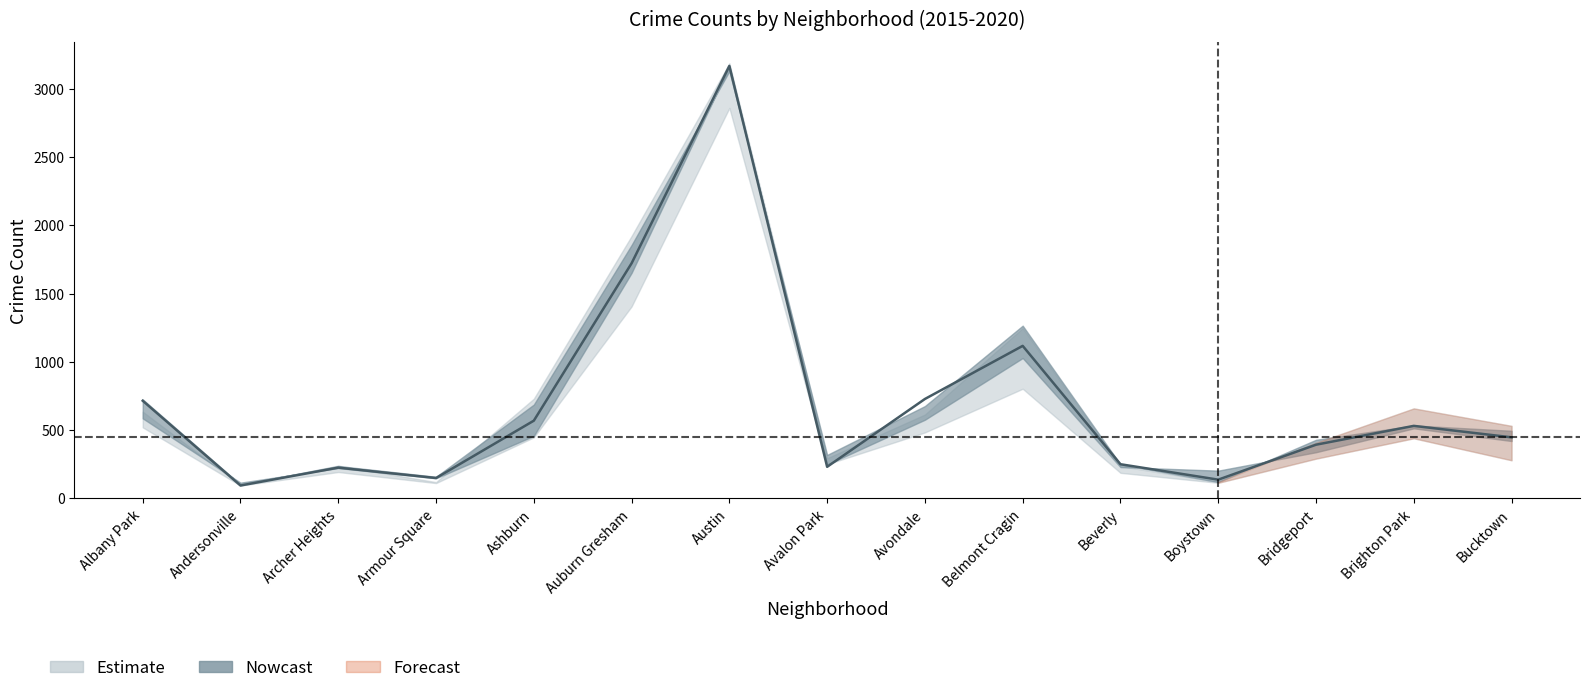

In 2018, how many points are higher than both neighbors (excluding endpoints)?

4